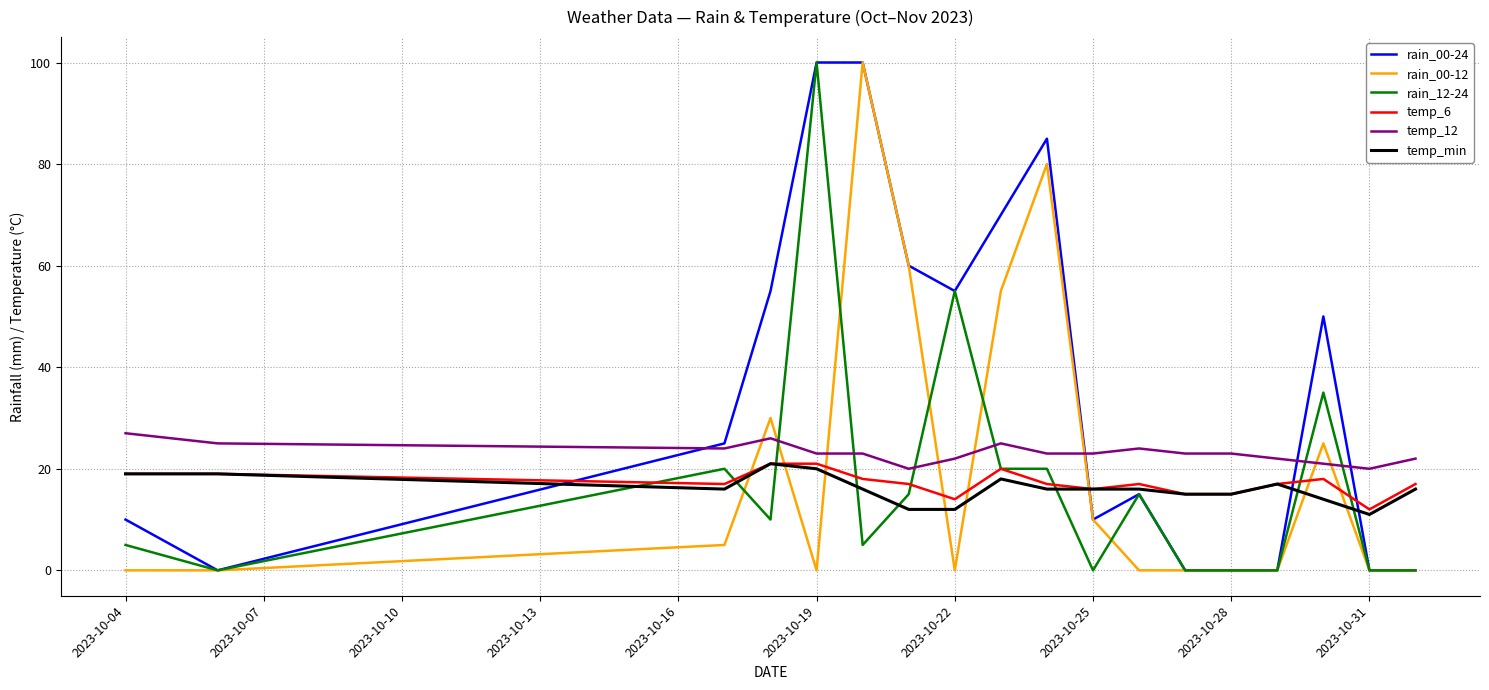

How many lines are shown in the chart?

6